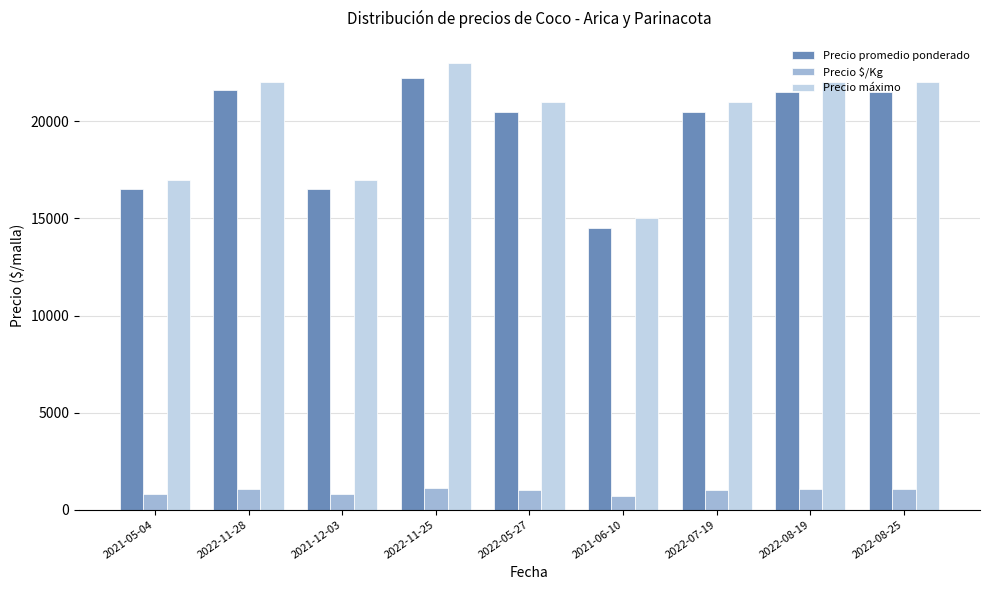

Which series has the largest range (max minus min)?

Precio máximo